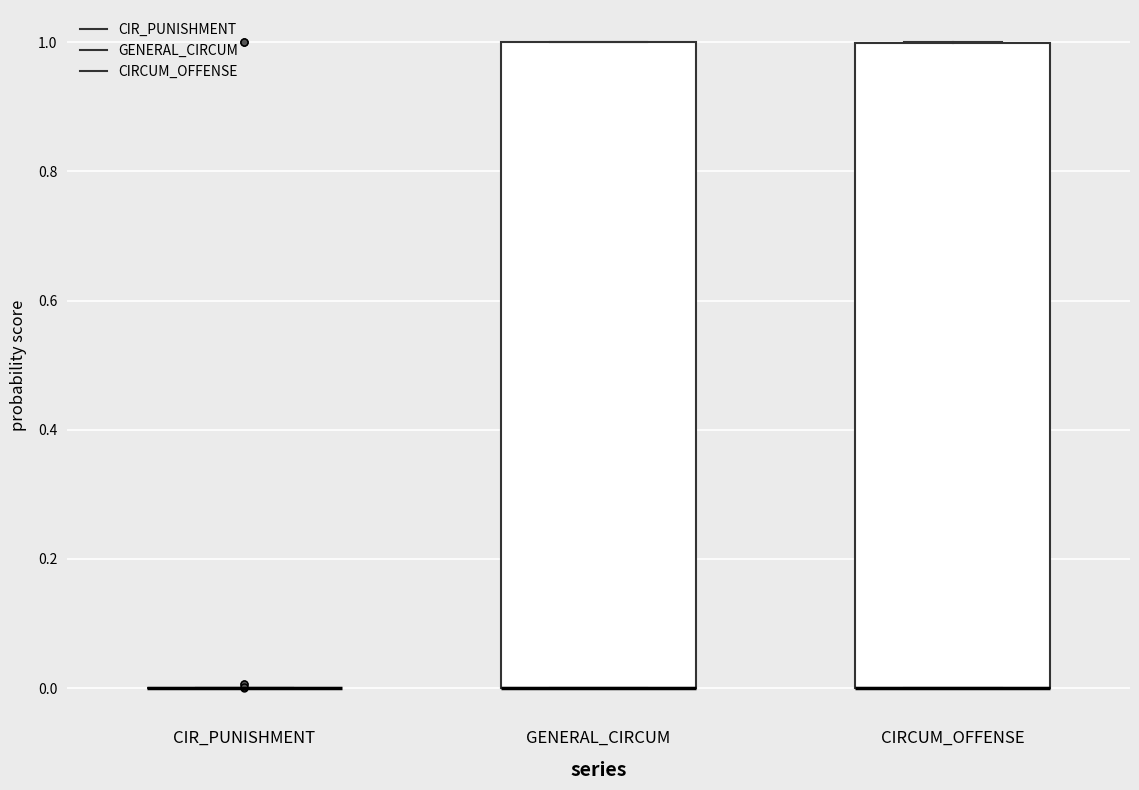

Where is the upper edge of the box for GENERAL_CIRCUM on the y-axis? The values are not printed on the chart, so give them approximately, as read against the axis.

1